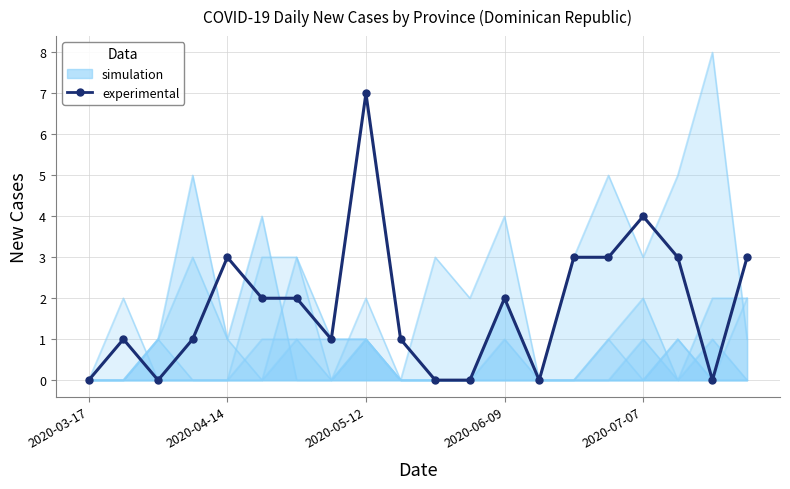

How many points are higher than both their immediate neighbors (excluding endpoints)?

5